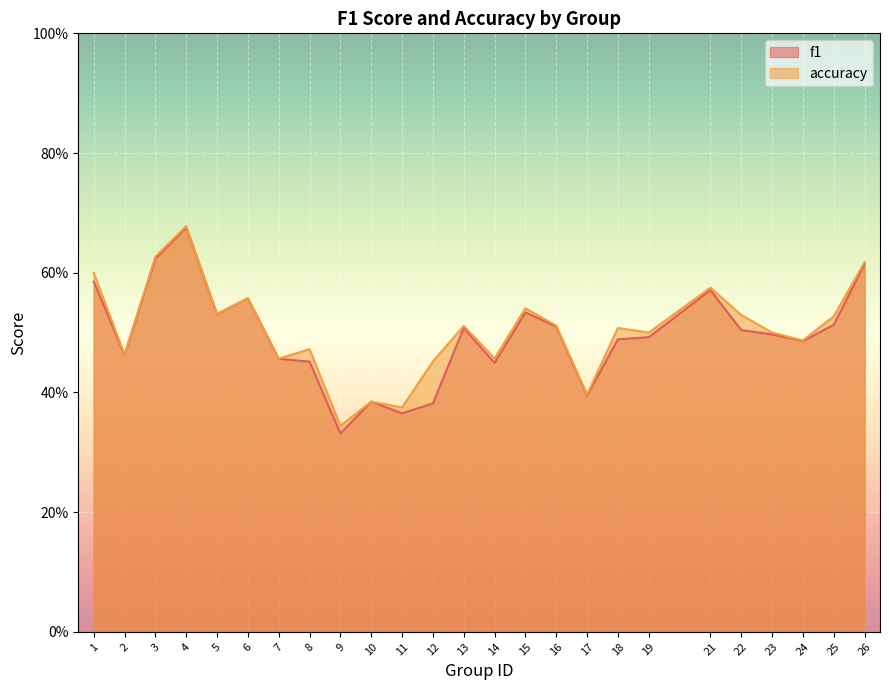

Reading right to left, what are all the values shown in this chart?

f1: 0.6	0.5	0.5	0.5	0.5	0.6	0.5	0.5	0.4	0.5	0.5	0.4	0.5	0.4	0.4	0.4	0.3	0.5	0.5	0.6	0.5	0.7	0.6	0.5	0.6
accuracy: 0.6	0.5	0.5	0.5	0.5	0.6	0.5	0.5	0.4	0.5	0.5	0.5	0.5	0.5	0.4	0.4	0.3	0.5	0.5	0.6	0.5	0.7	0.6	0.5	0.6